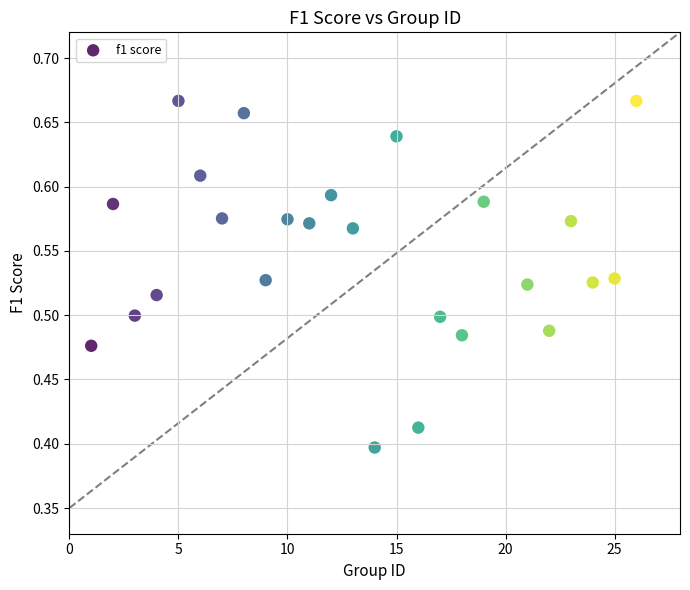

What is the range of Y values (max minus min)?

0.3